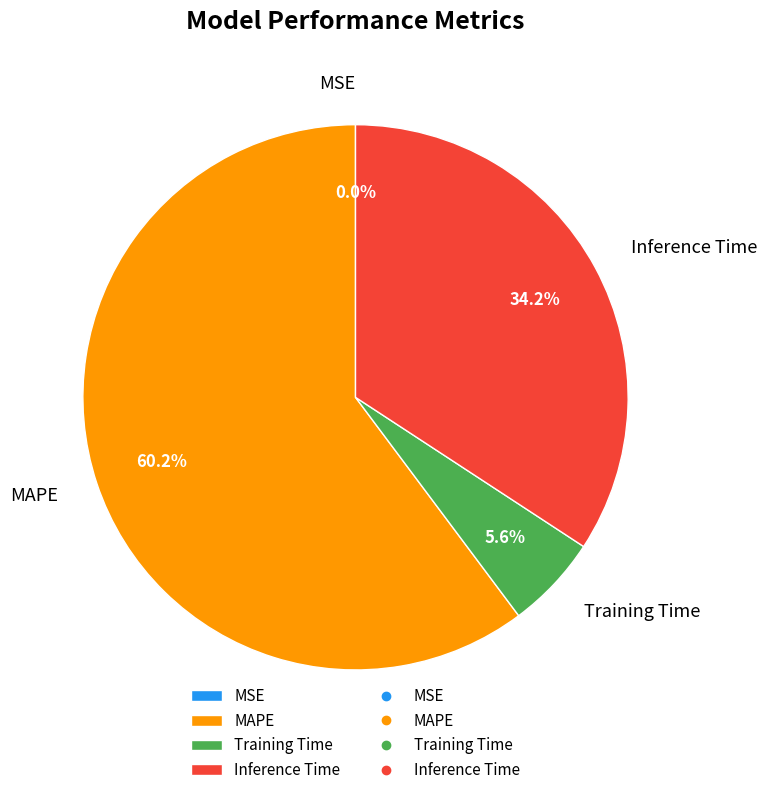

To the nearest percent, what portion does Training Time represent?

6%